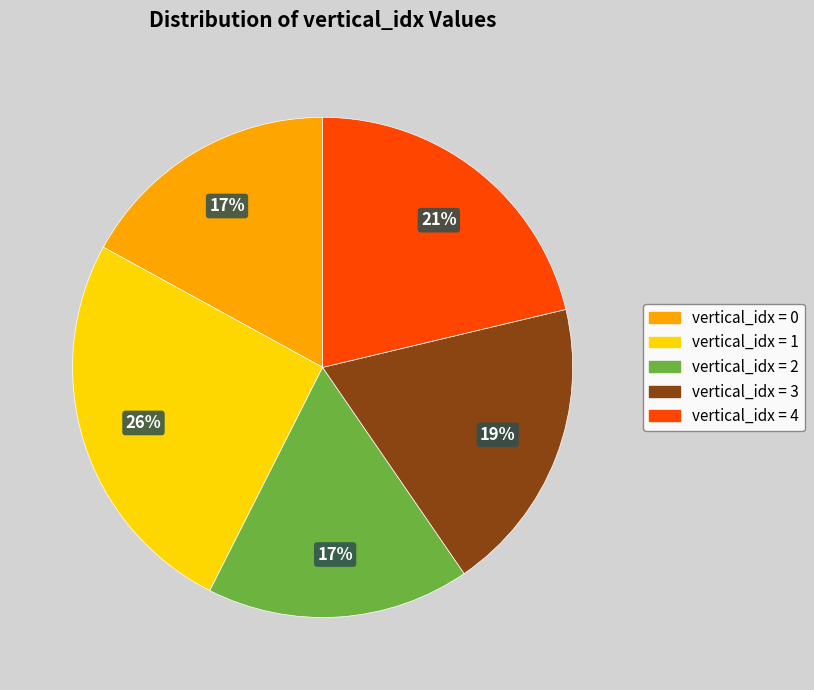

Count the number of slices in the pie.

5